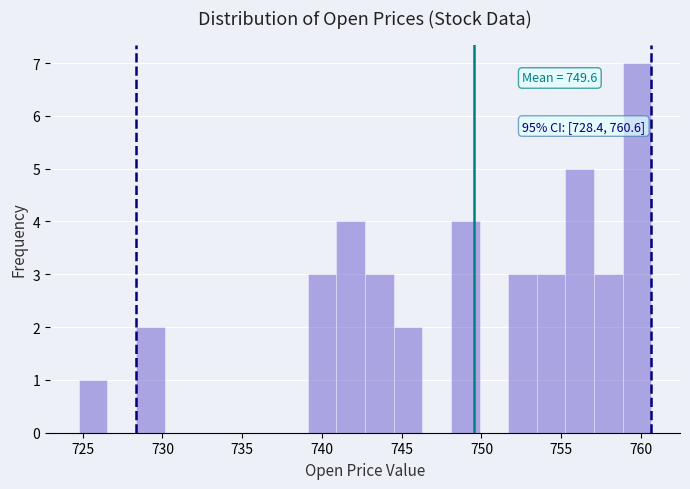

Around what value on the x-axis is the tallest bar? Give the approximate position of its centre, as read against the axis.

760.0